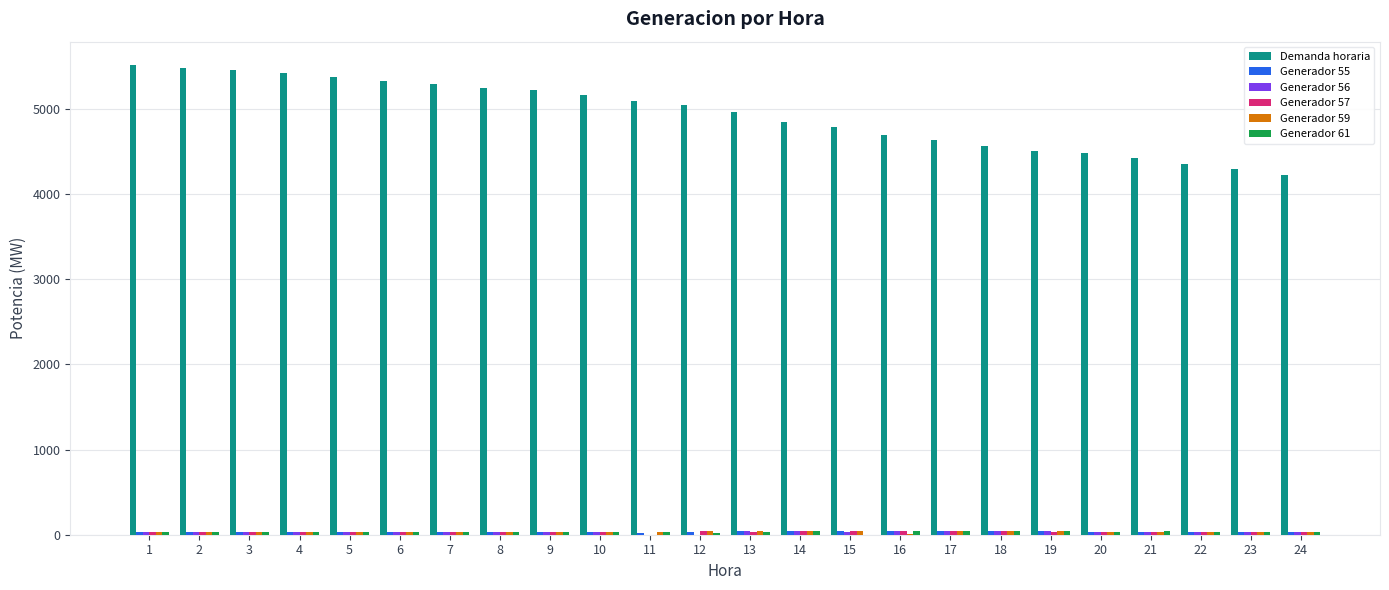

Which series changed the most between 4 and 21?

Demanda horaria